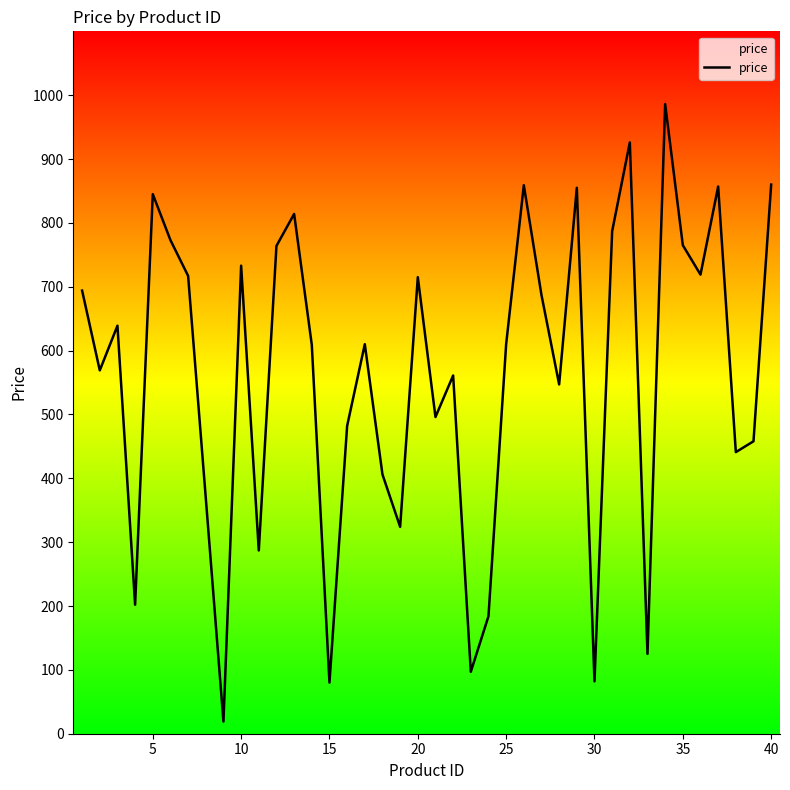

How many lines are shown in the chart?

1